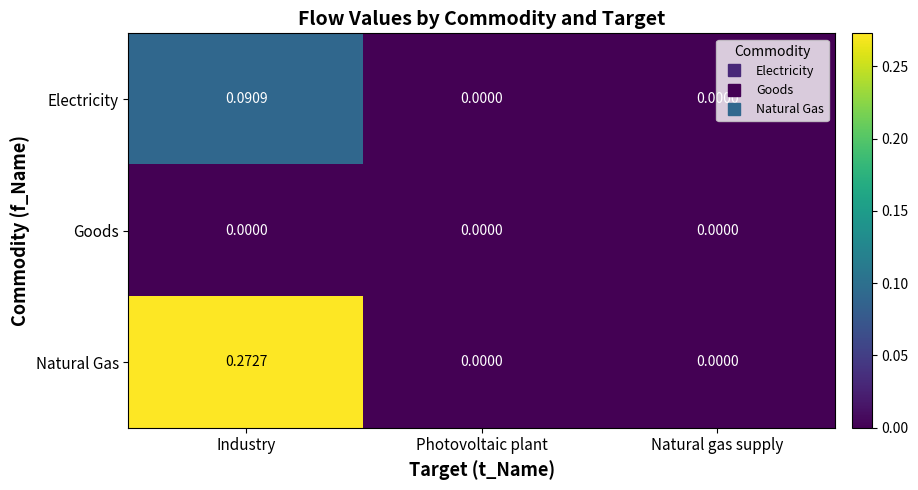

Which series has the largest total across all categories?

Natural Gas